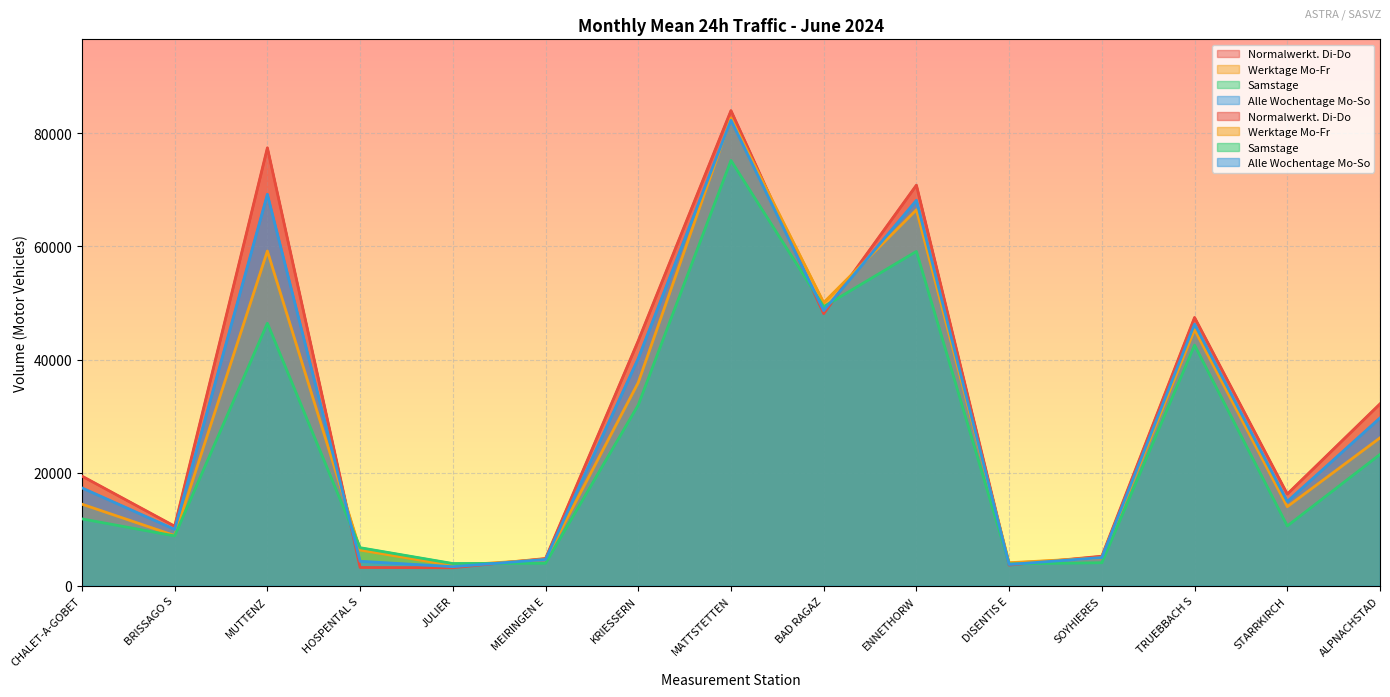

Which series ends up on top after the final intersection of Alle Wochentage Mo-So and Normalwerkt. Di-Do?

Normalwerkt. Di-Do